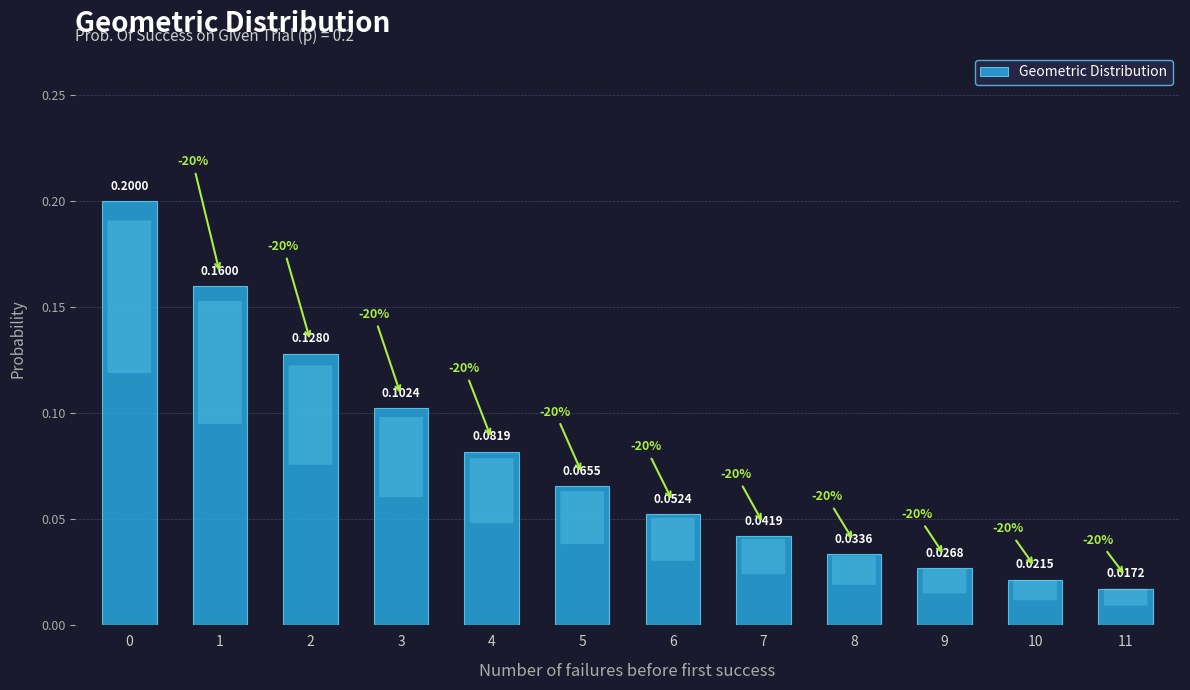

What is the sum of the values at 3 and 0?

0.3